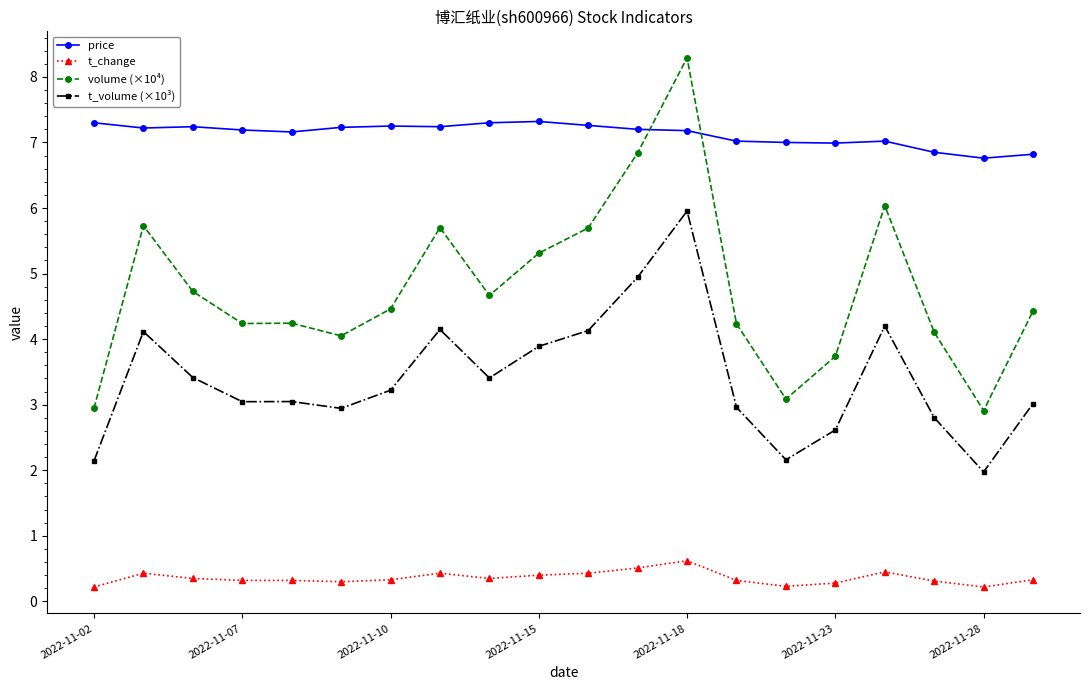

At how many categories does at least one series exceed 1?

20